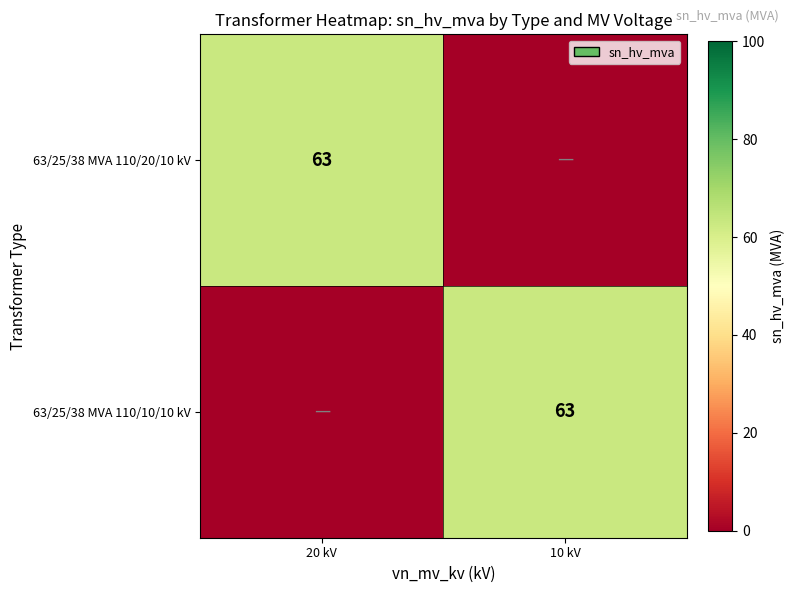

True or false: 63/25/38 MVA 110/20/10 kV has a value of 63 at 20 kV.

True